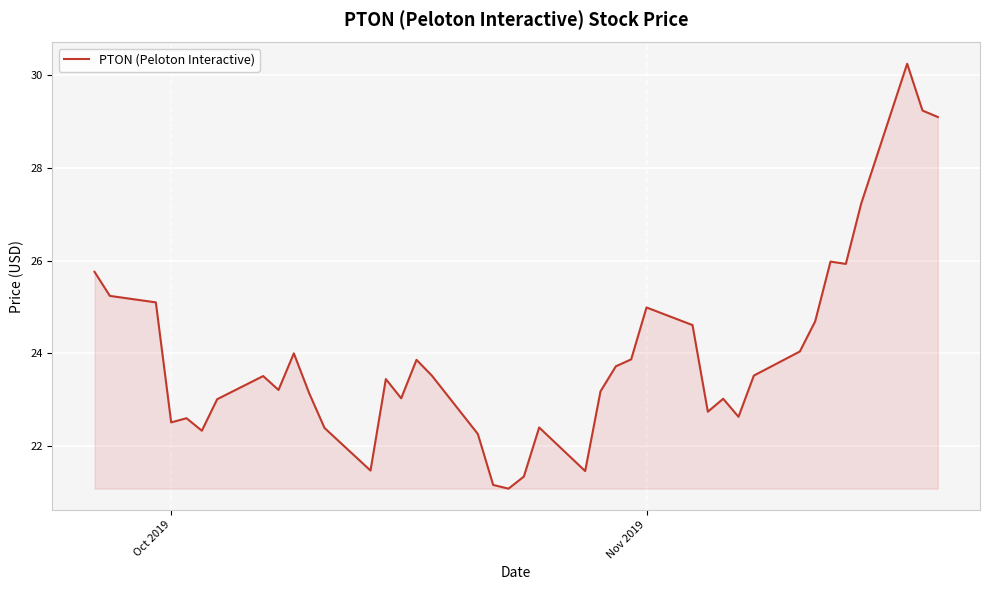

What is the smallest value displayed?

21.1